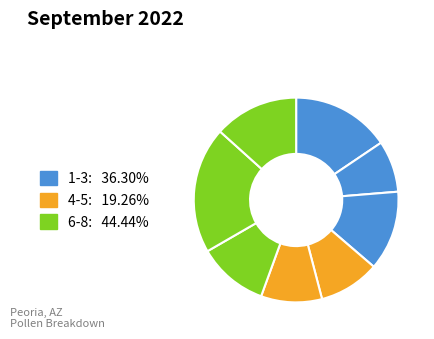

How many slices are in this pie chart?

8